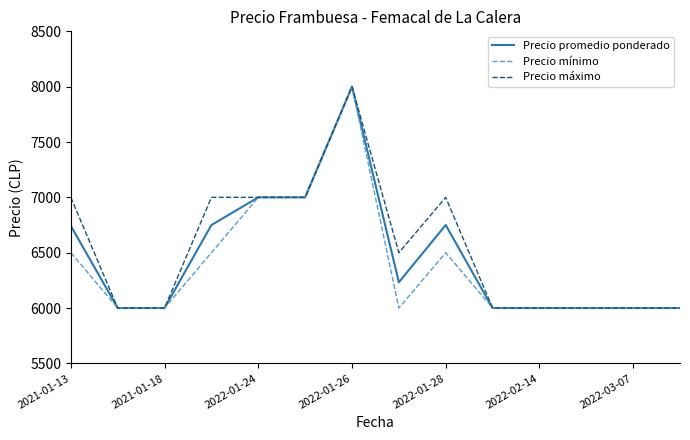

What is the minimum value for Precio máximo?

6000